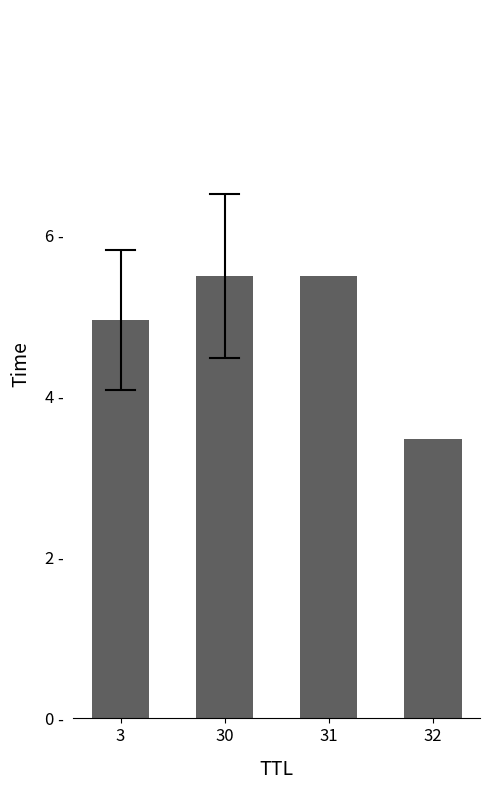

Read the value at 32.

3.5